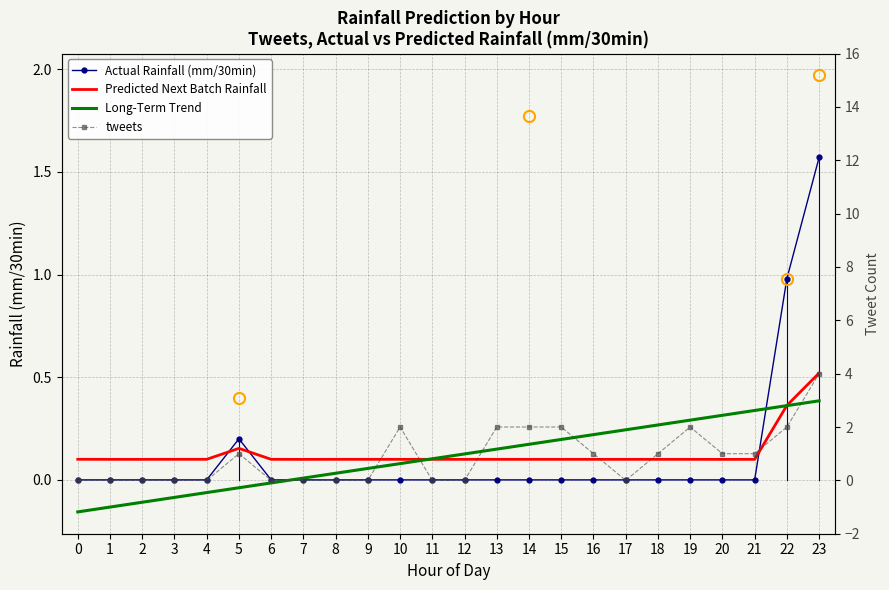

How many intersections are there between tweets and Predicted Next Batch Rainfall?

7